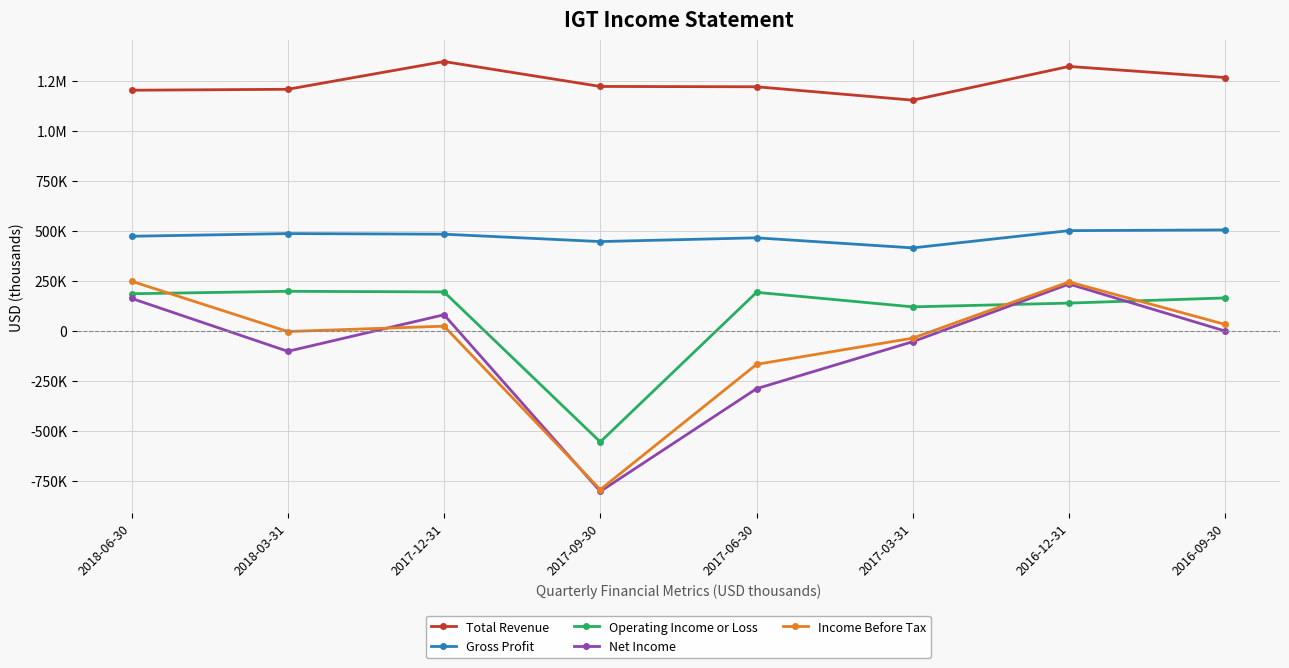

True or false: Gross Profit has a value of 500300 at 2016-12-31.

True